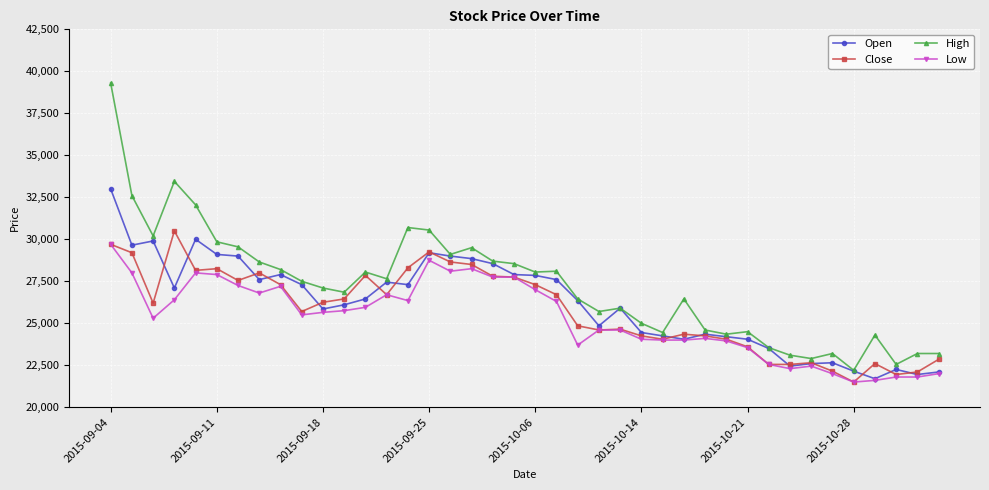

What is the difference between the maximum and second lowest values in the Low series?

8100